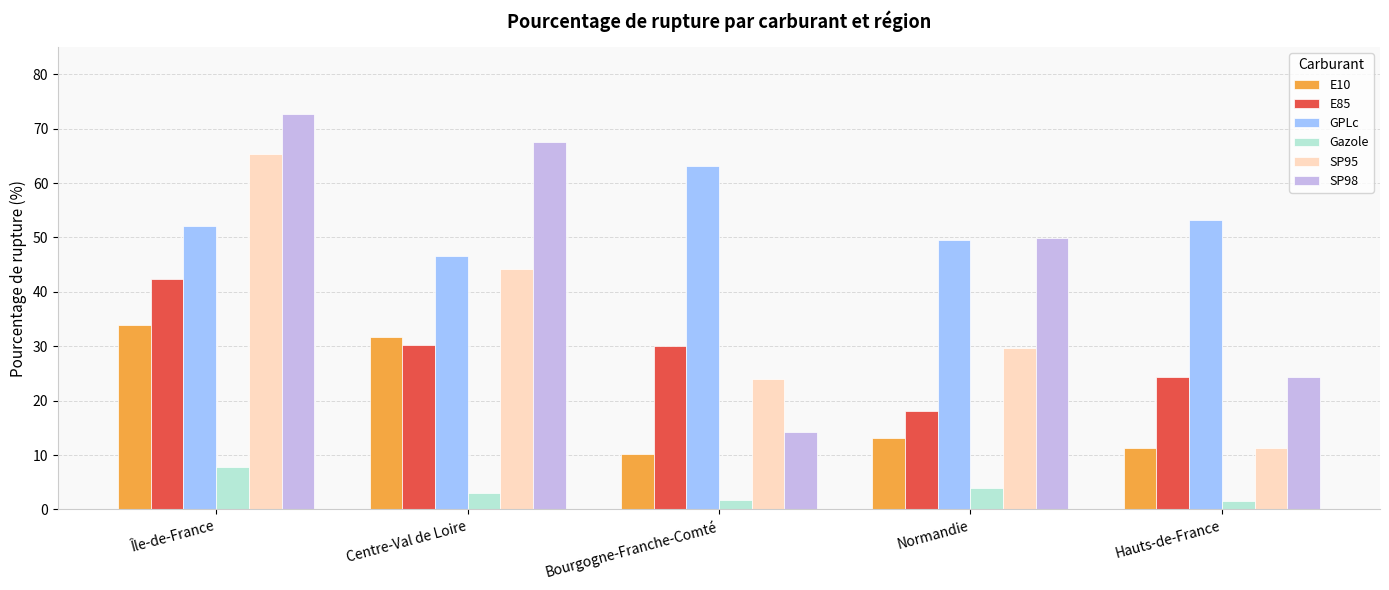

What is the difference between the maximum and second lowest values in the E85 series?

18.0